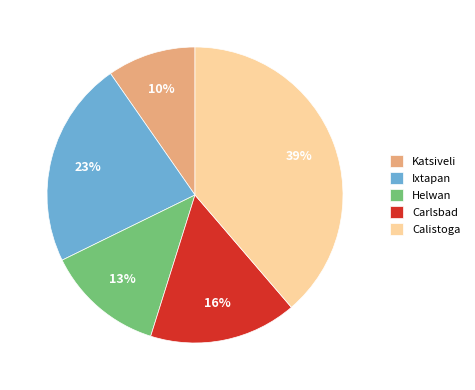

Rank the categories by value from highest to lowest.

Calistoga, Ixtapan, Carlsbad, Helwan, Katsiveli